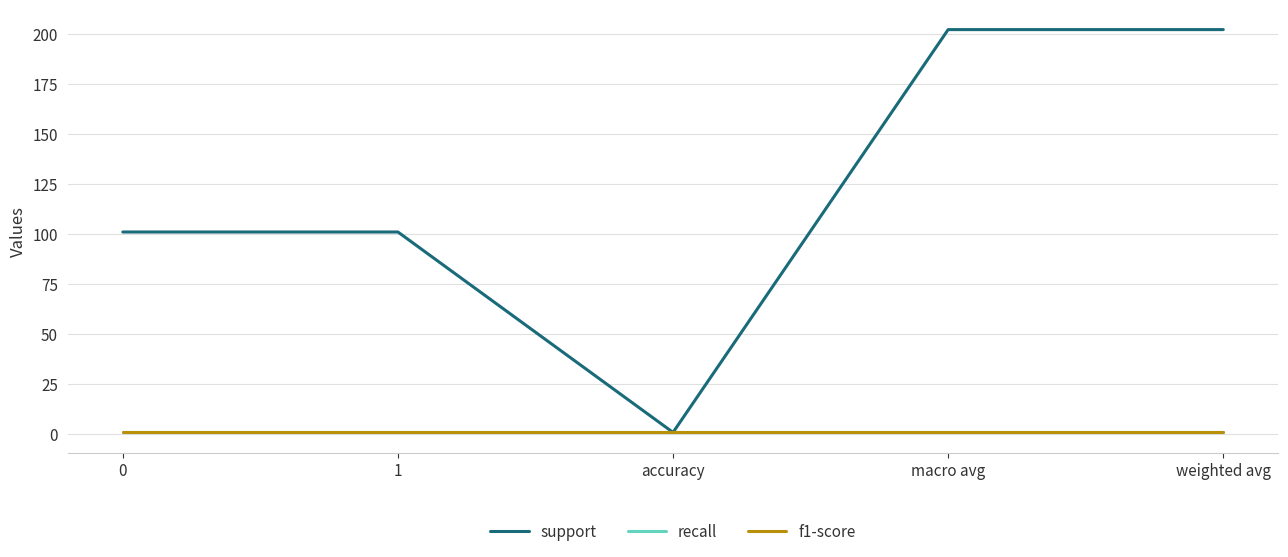

Rank the categories by support value from highest to lowest.

macro avg, weighted avg, 0, 1, accuracy